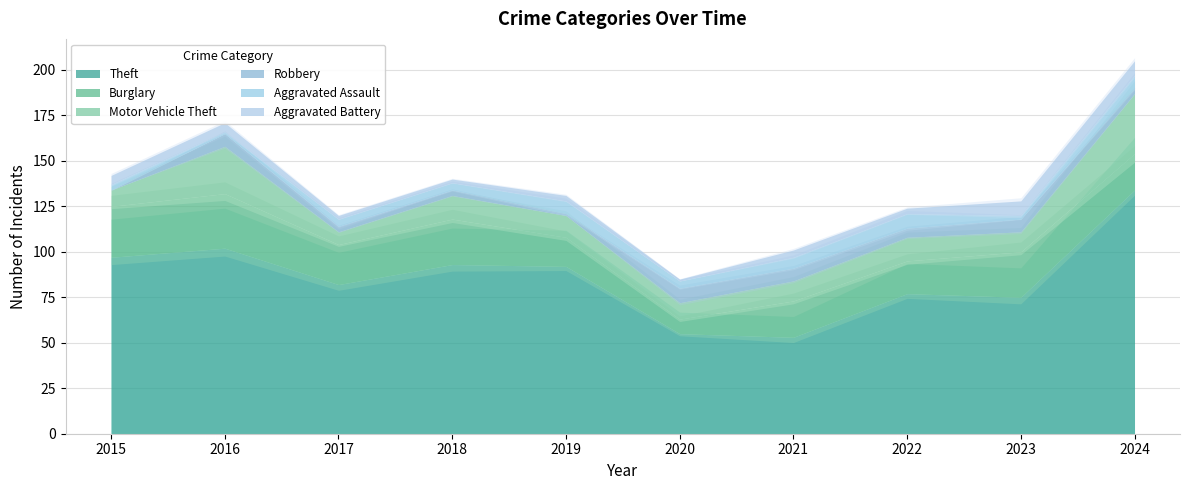

How many Aggravated Battery values are between 2 and 5?

7